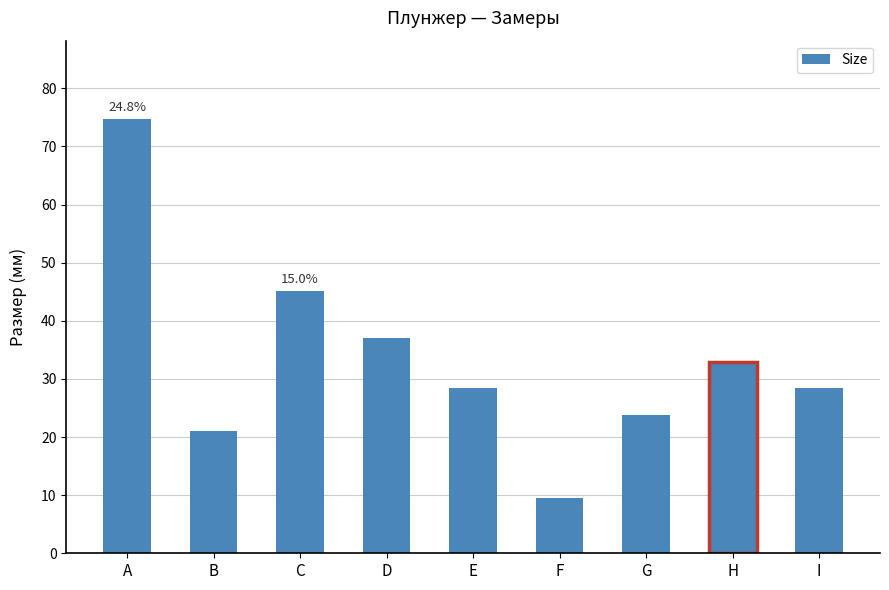

Which category has the highest value across all series?

A